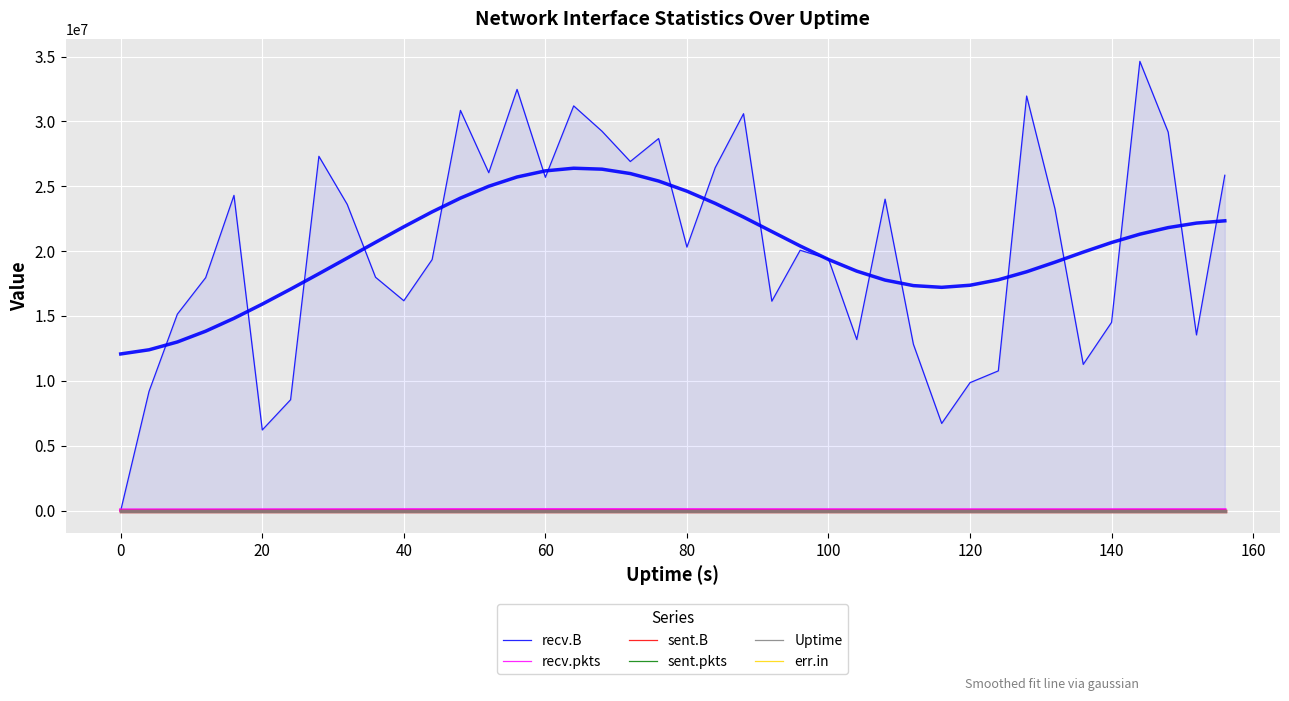

Which series has the largest total across all categories?

recv.B